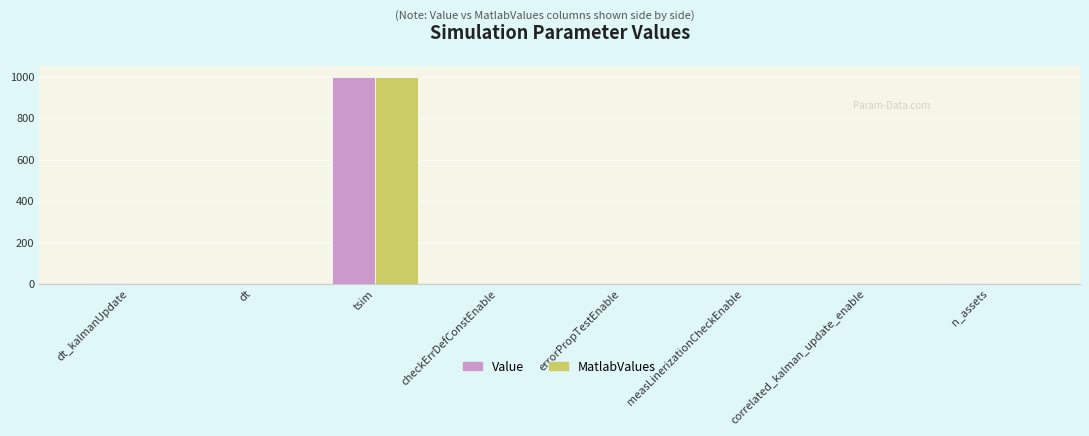

What is the highest value of the MatlabValues series?

1000.0